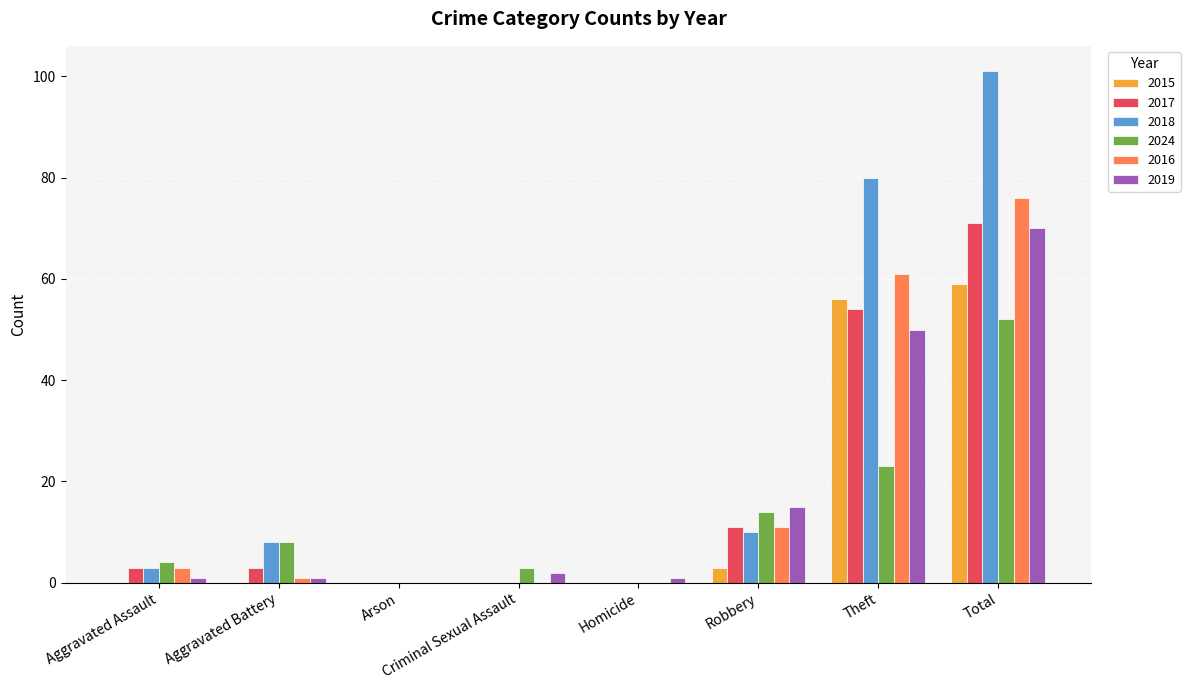

Is the value of 2019 at Aggravated Assault greater than the value of 2018 at Aggravated Assault?

No